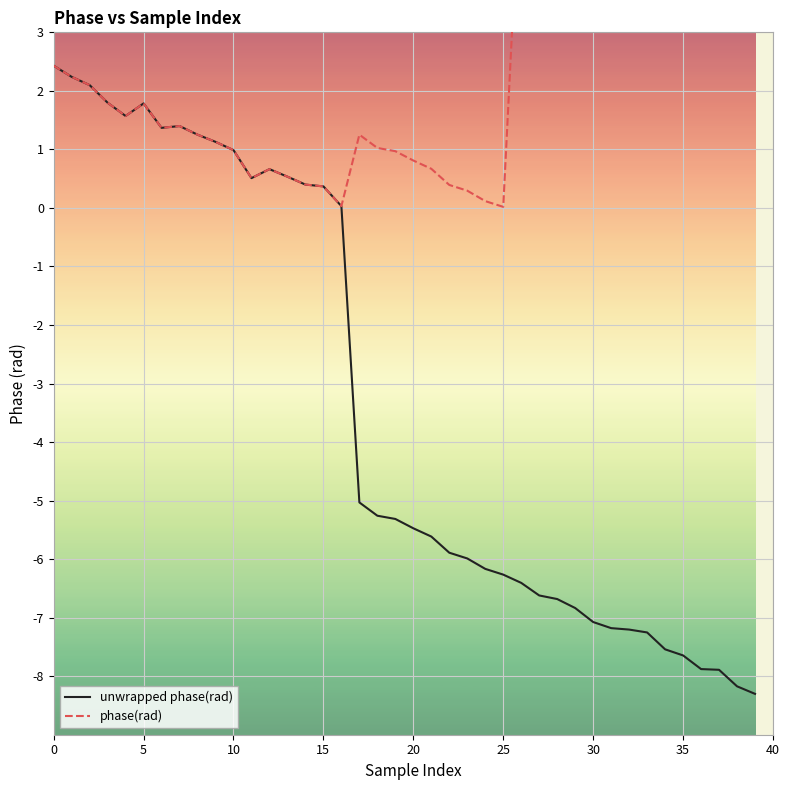

What is the average value of the unwrapped phase(rad) series?

-3.3